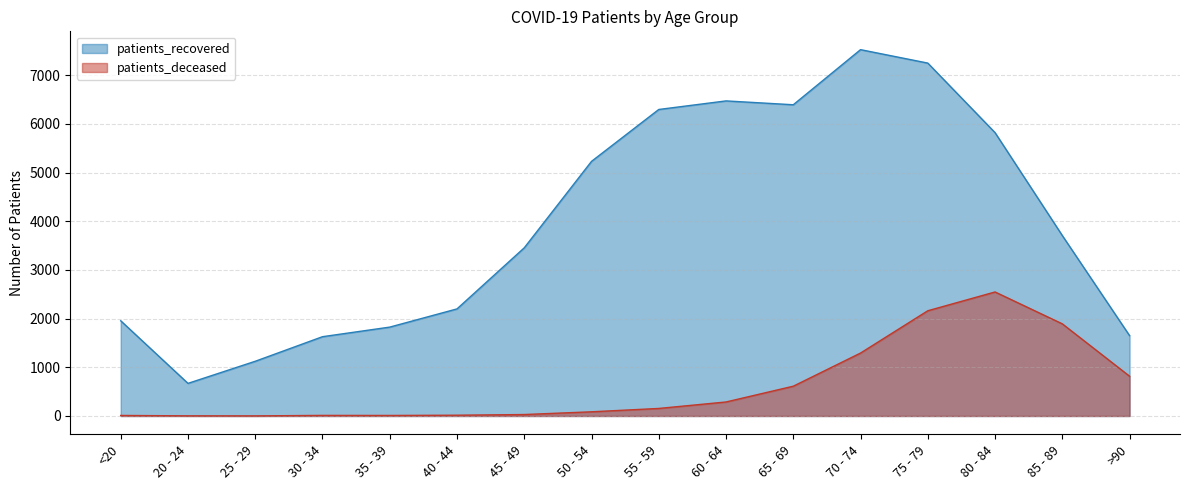

Where does the patients_recovered series first go above 3707?

50 - 54